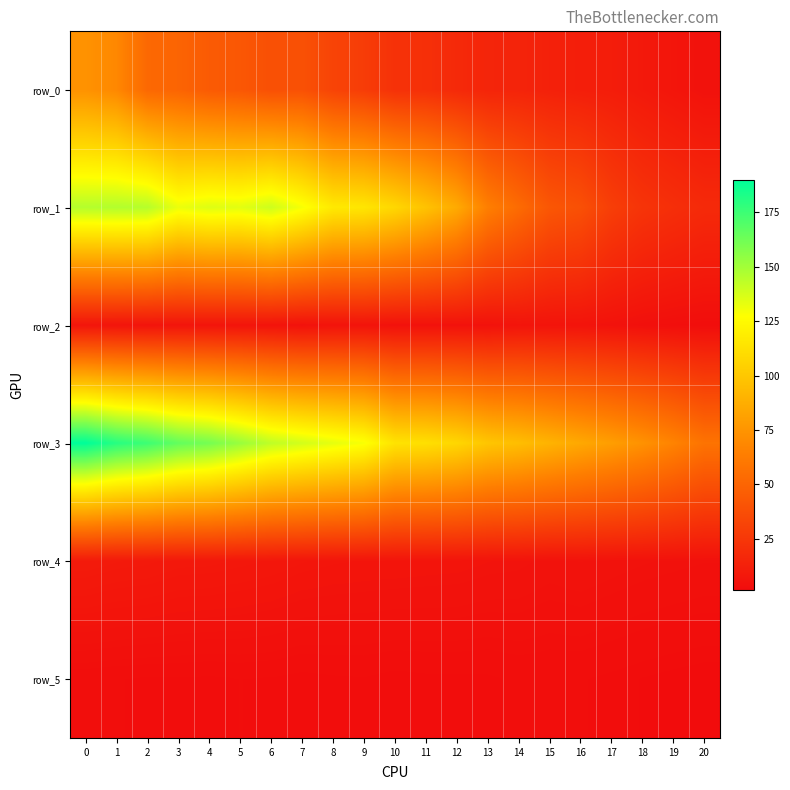

At how many categories does at least one series exceed 100?

13